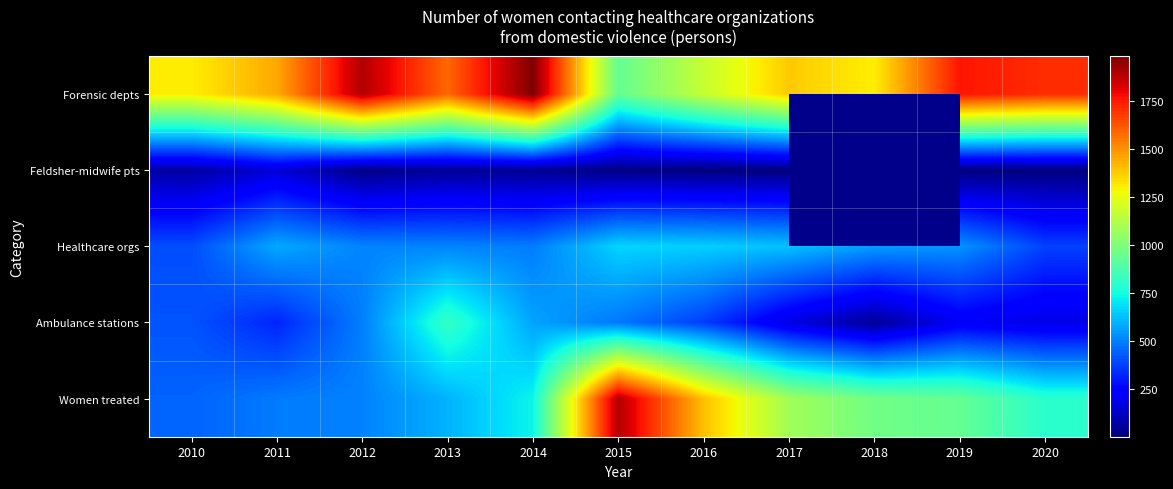

Between 2010 and 2014, which series saw the biggest shift?

Forensic depts